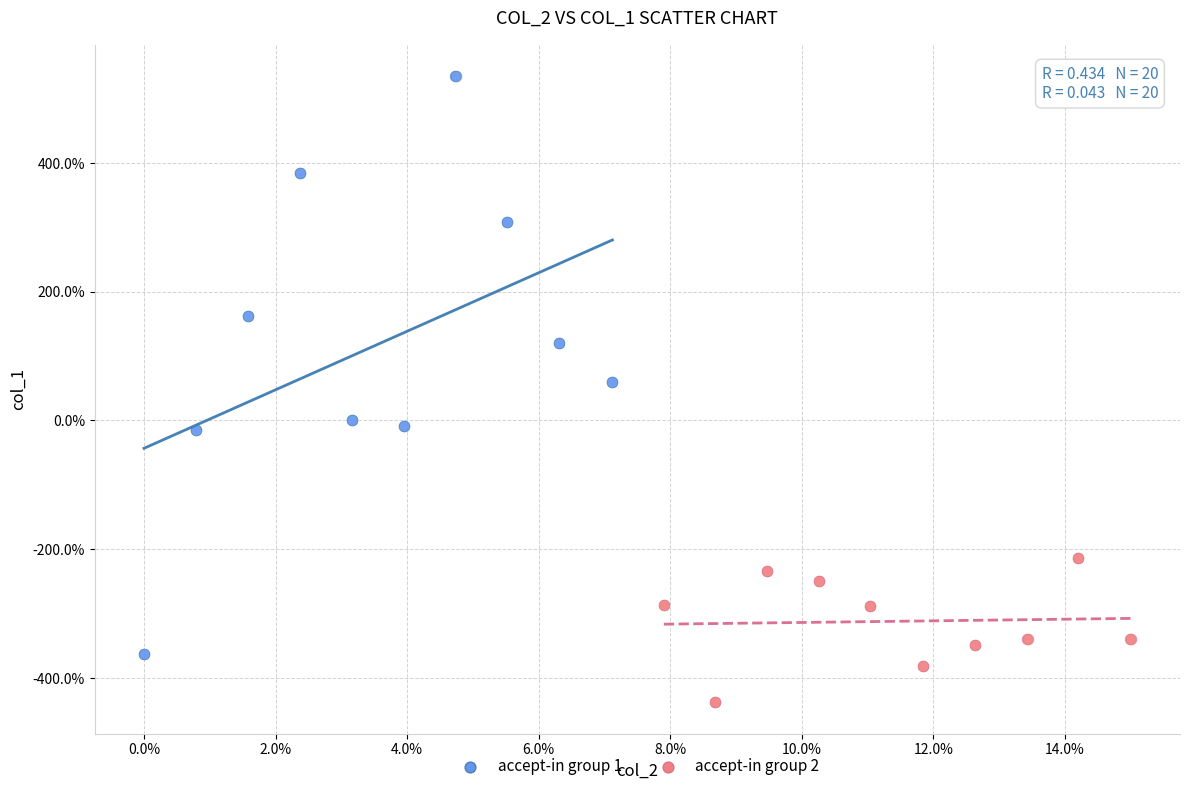

Which series reaches the maximum Y coordinate?

accept-in group 1